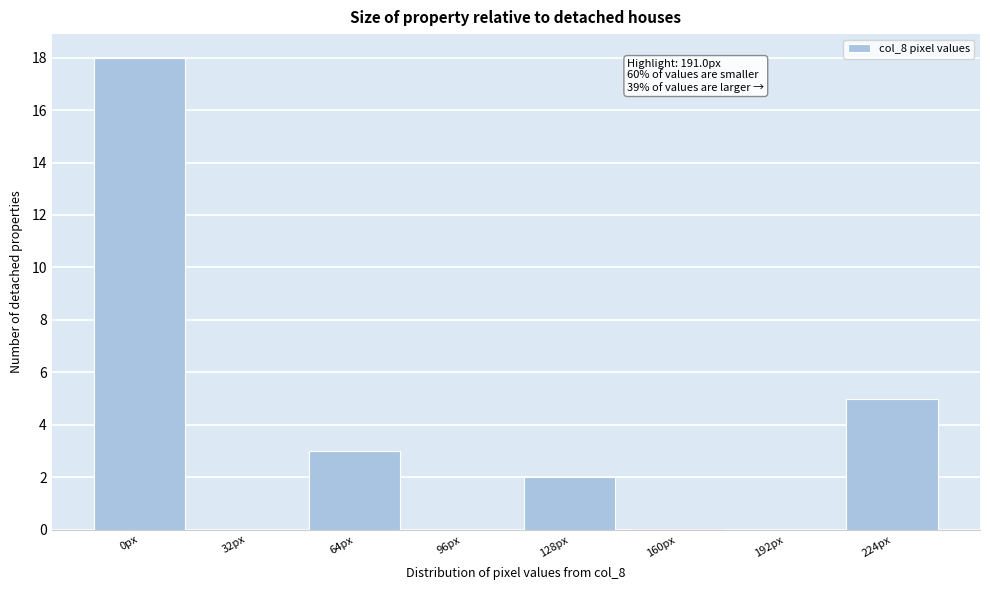

Reading left to right, transcribe all the data shown in this chart.

0px=18	32px=0	64px=3	96px=0	128px=2	160px=0	192px=0	224px=5